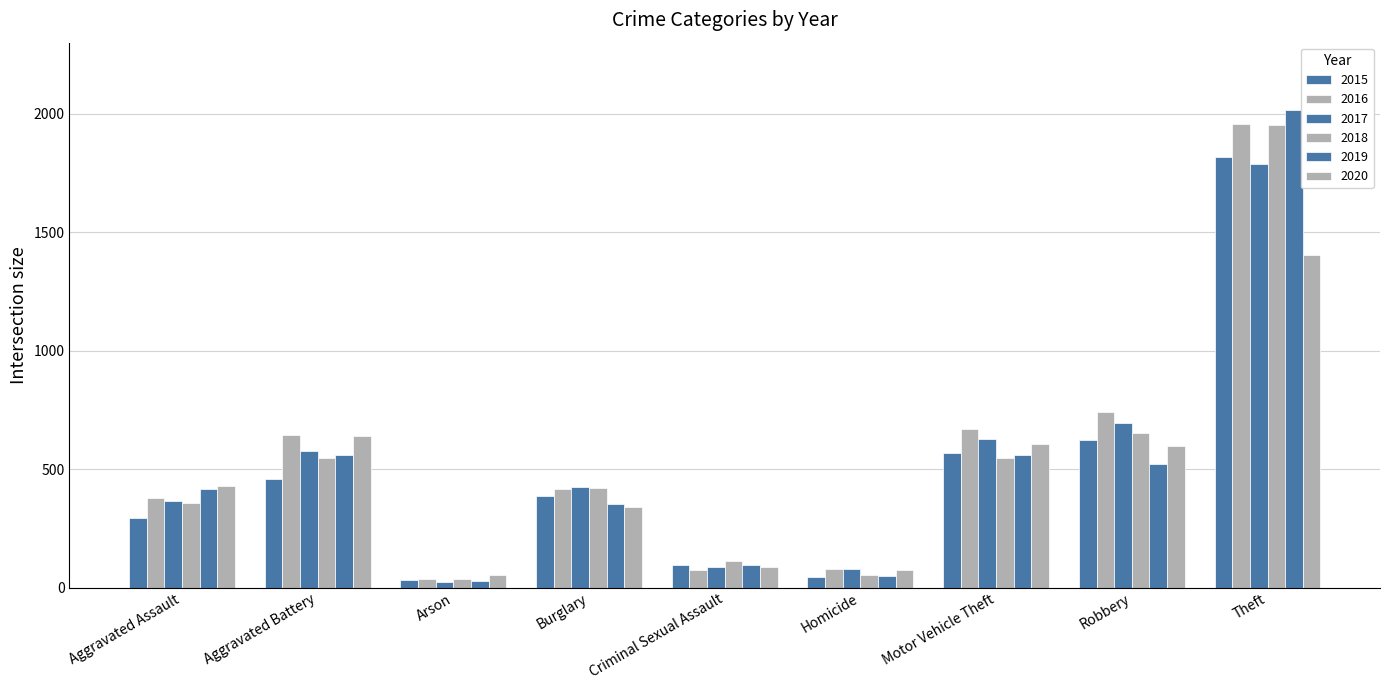

What is the difference between the 2017 values at Burglary and Theft?

1363